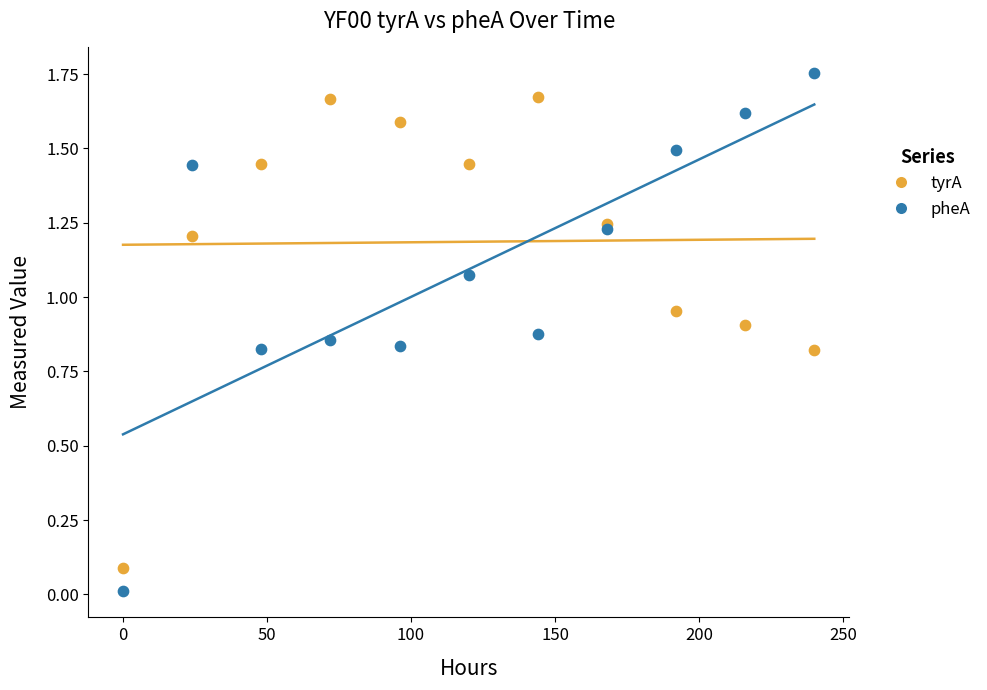

What are all the series names shown in the legend?

tyrA, pheA